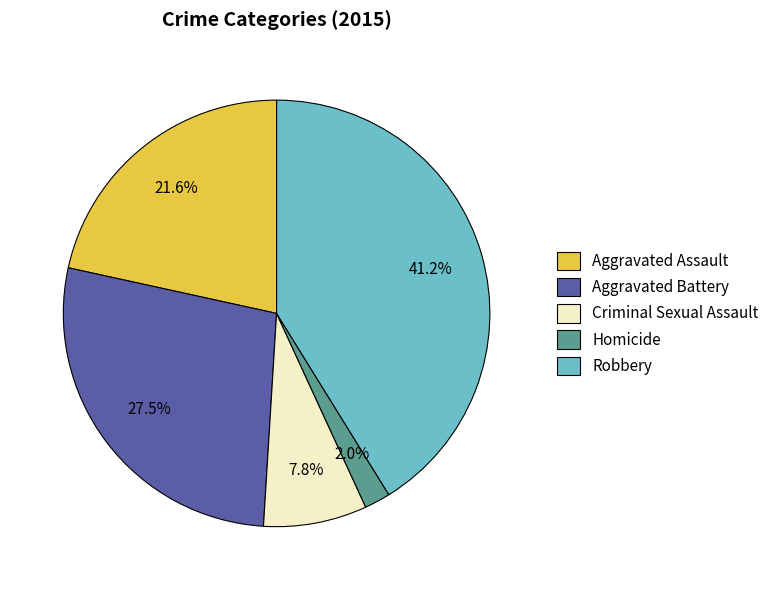

True or false: Homicide accounts for 2% of the total.

True